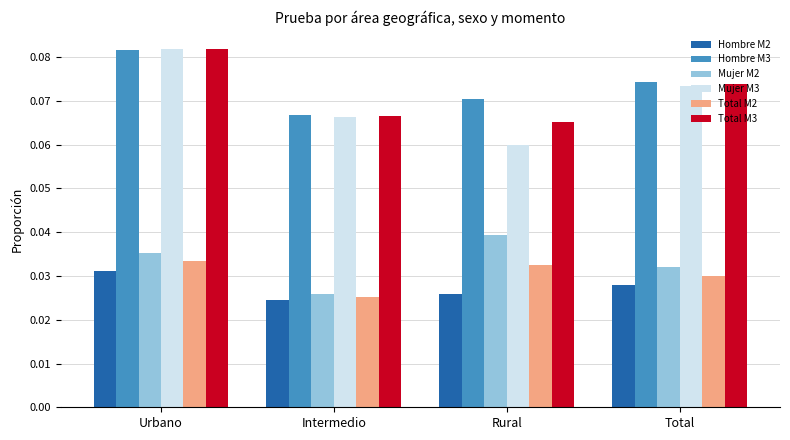

Which category has the lowest value across all series?

Intermedio